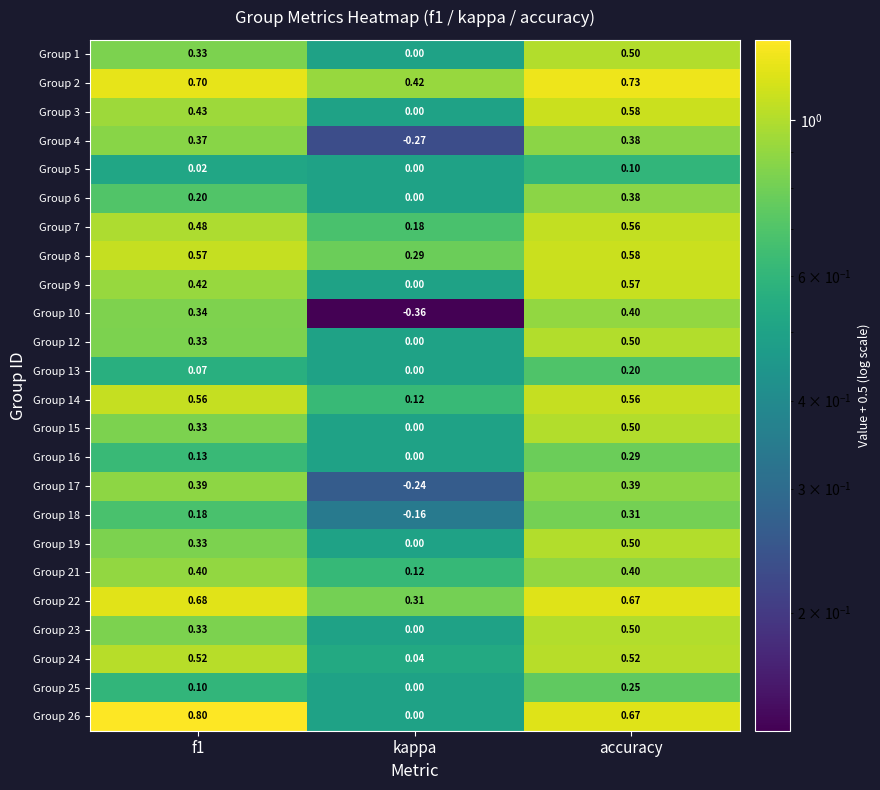

At which label does Group 25 reach its minimum?

kappa